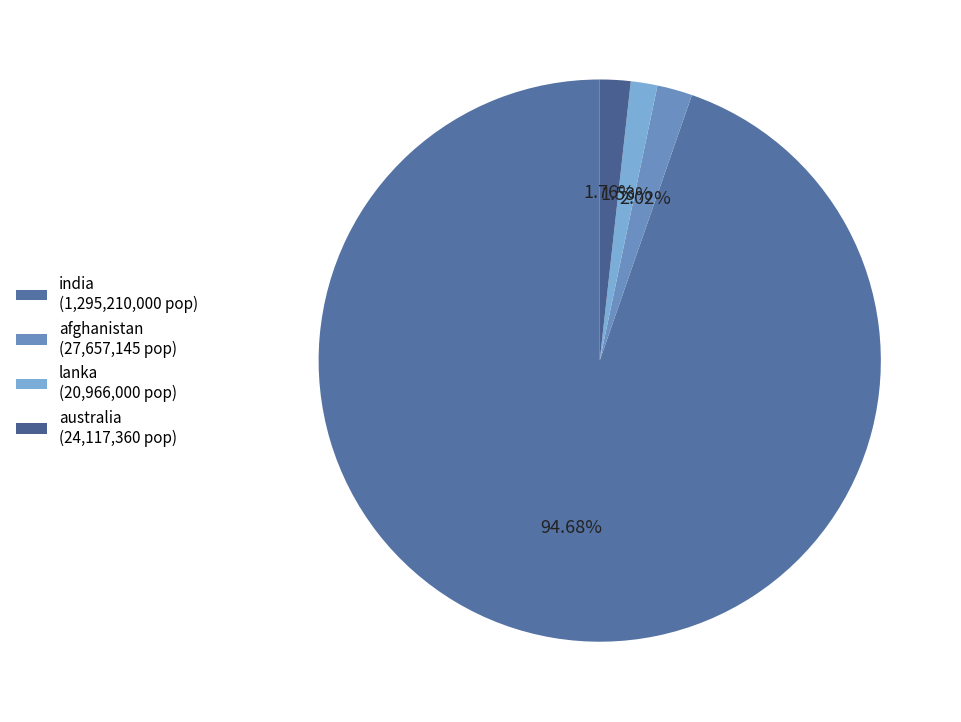

Between afghanistan and india, which is larger?

india